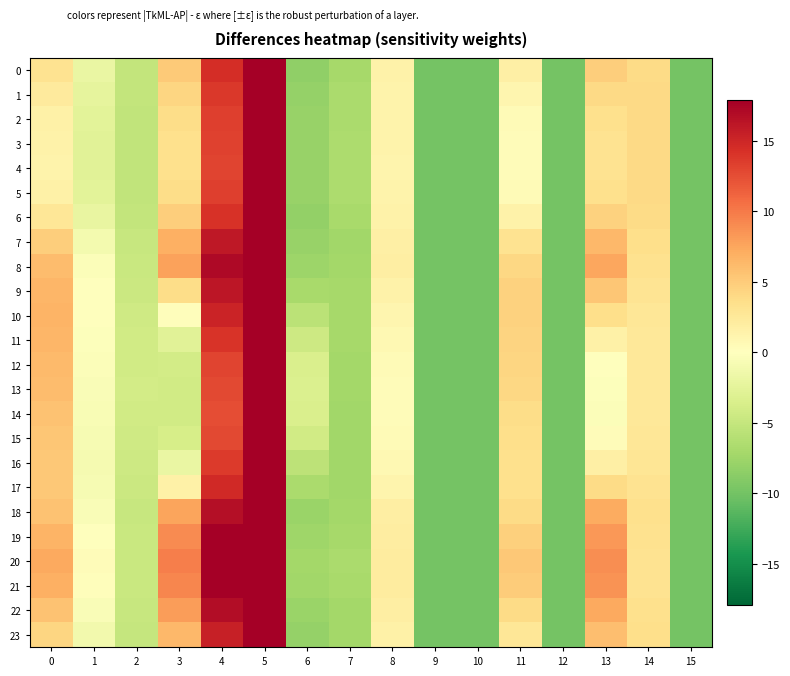

At which category is the sum across all series the highest?

5